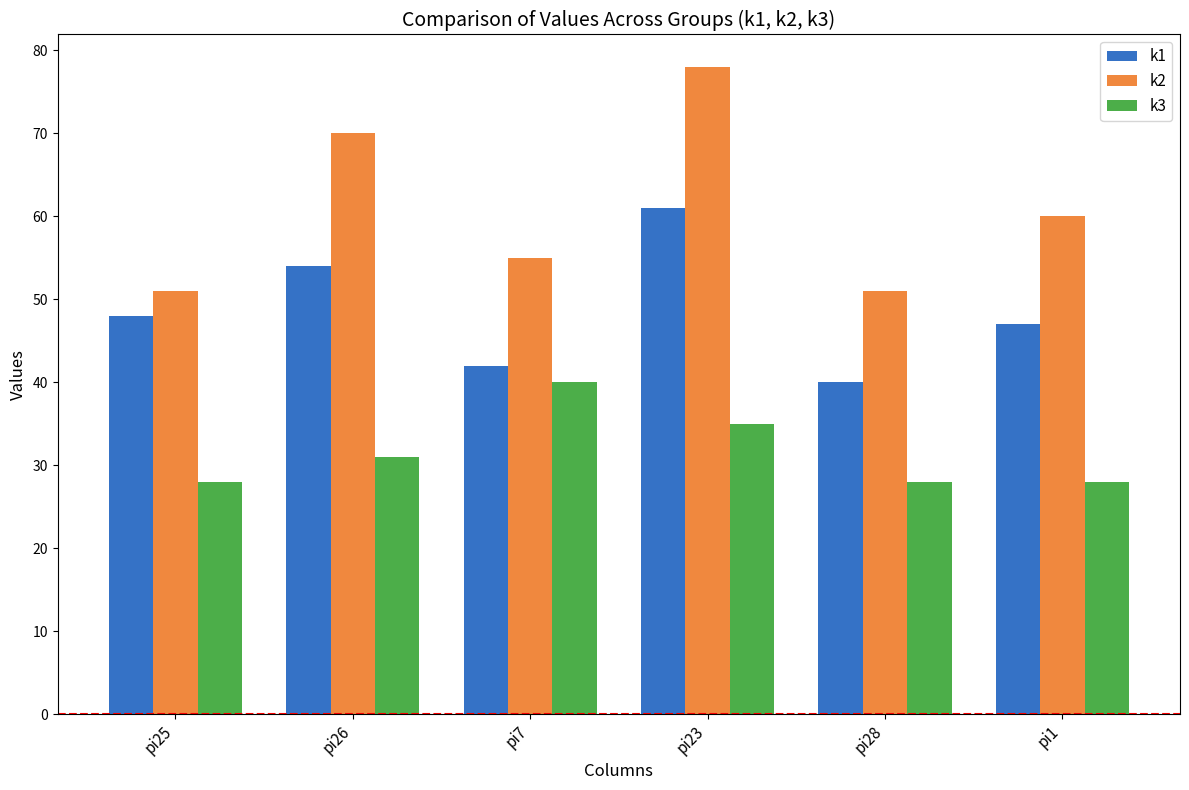

Count the k3 values in the range 28 to 35.

5